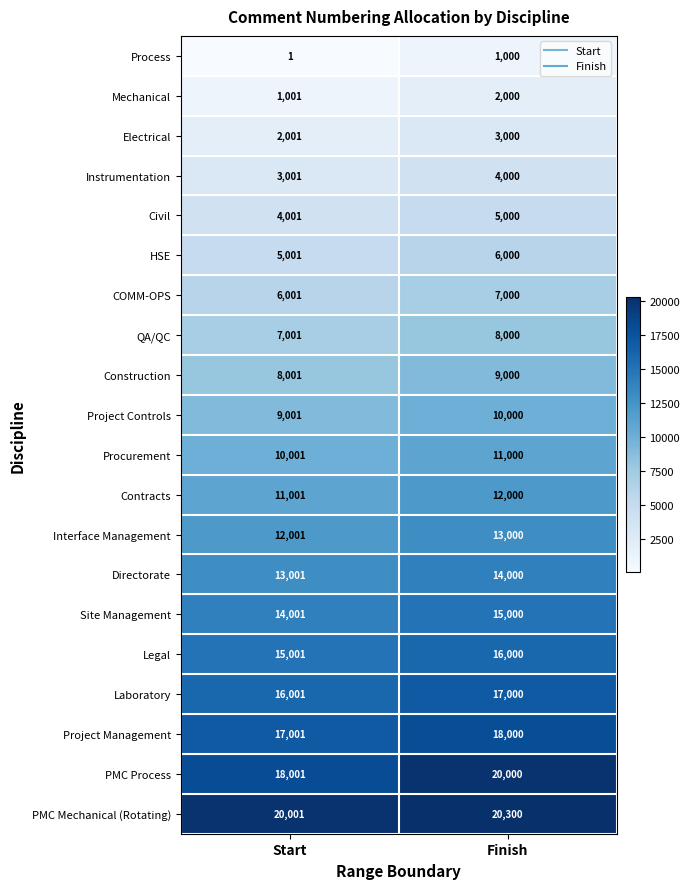

What is the difference between the maximum and minimum values in the Directorate series?

999